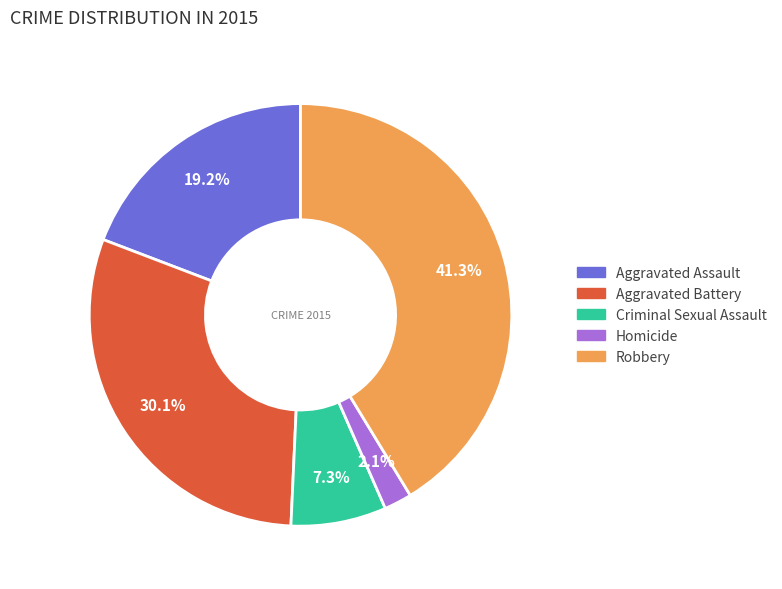

What percentage is the Robbery slice, to the nearest percent?

41%